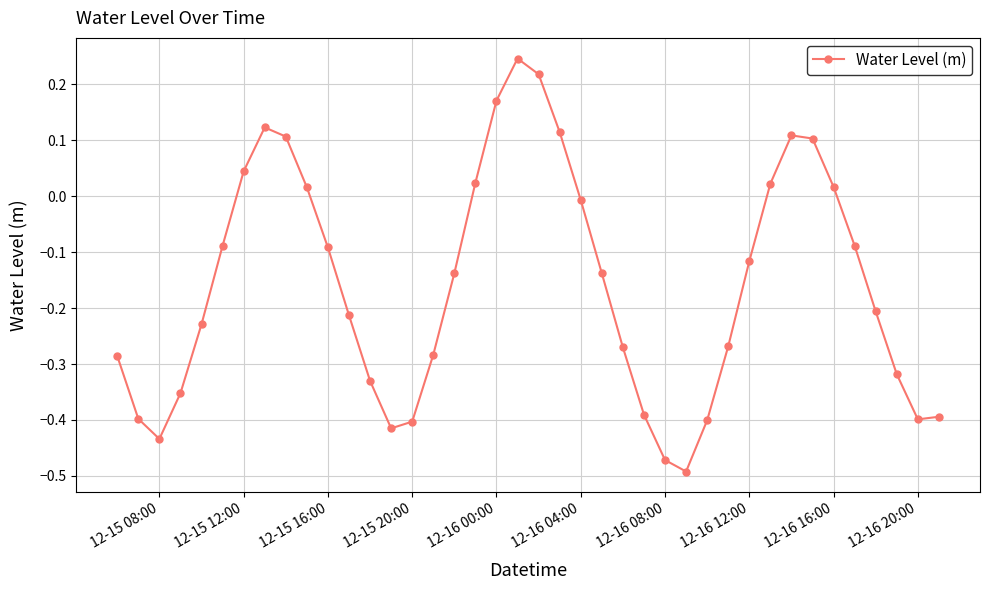

What is the difference between the maximum and minimum values?

0.7